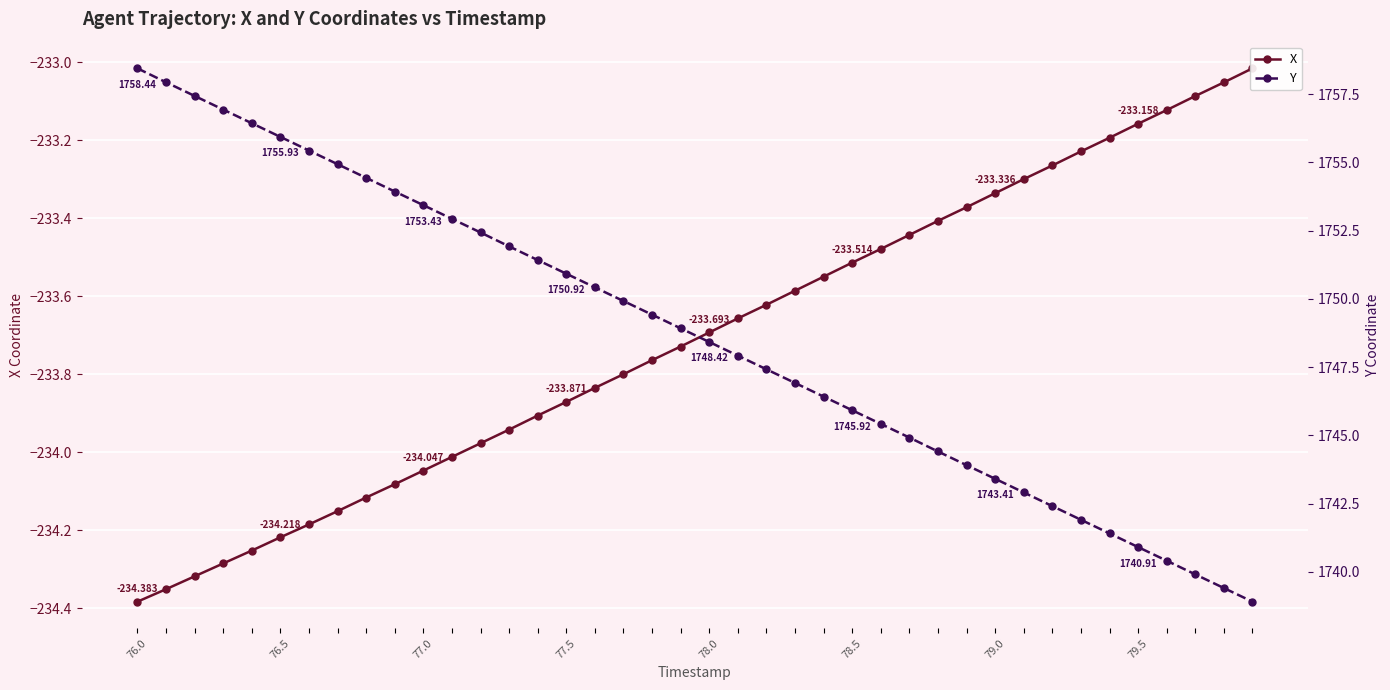

True or false: Y has more than 0 points higher than both neighbors.

False